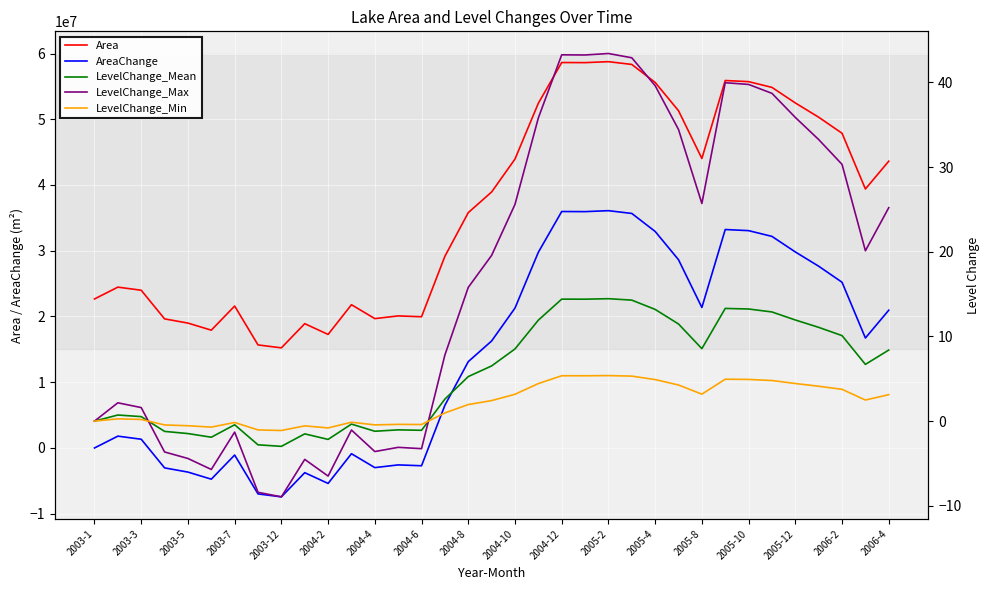

True or false: Area and AreaChange cross at least once.

False